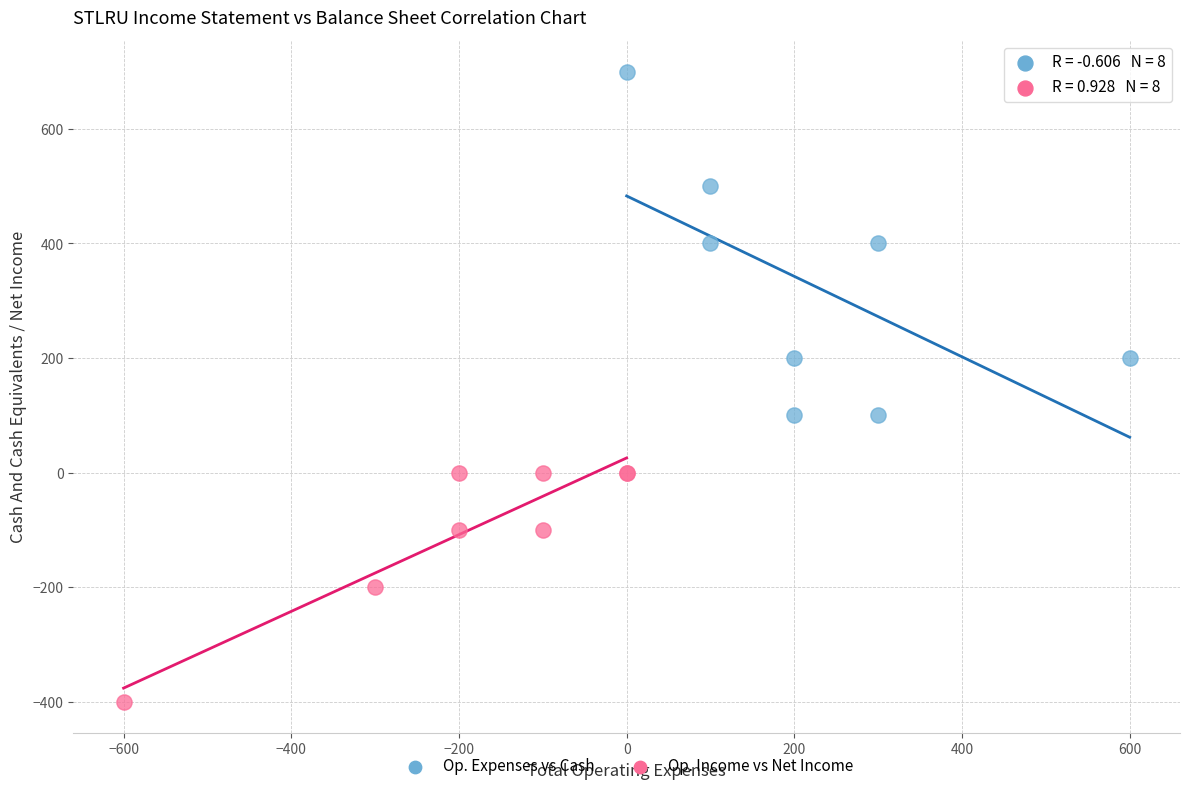

Which series reaches the minimum Y coordinate?

Op. Income vs Net Income